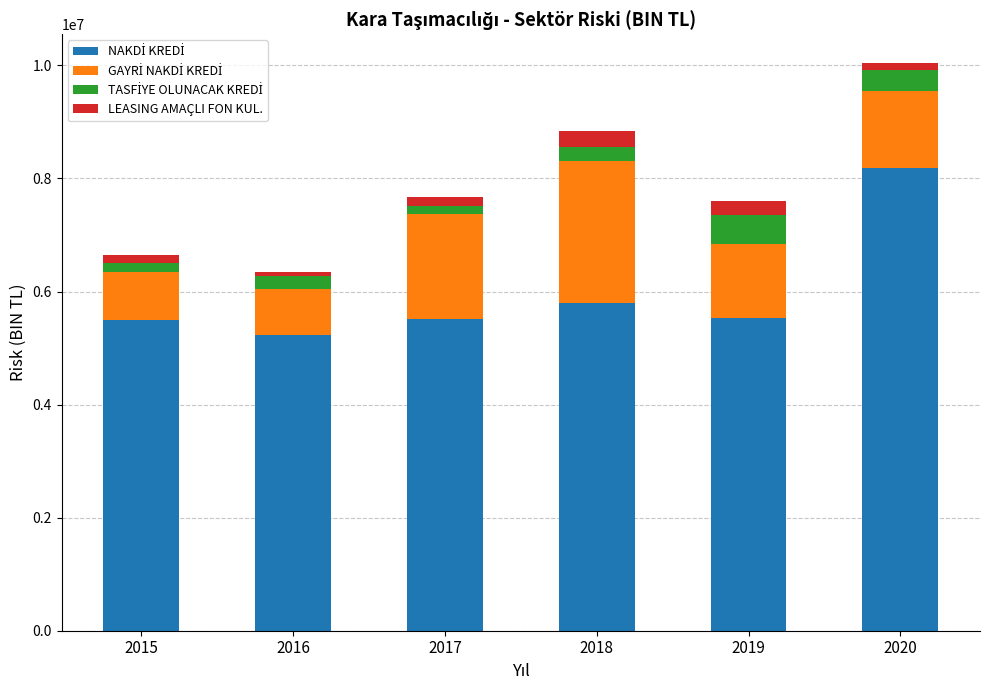

What is the total value across all series at 2018?

8832835.3